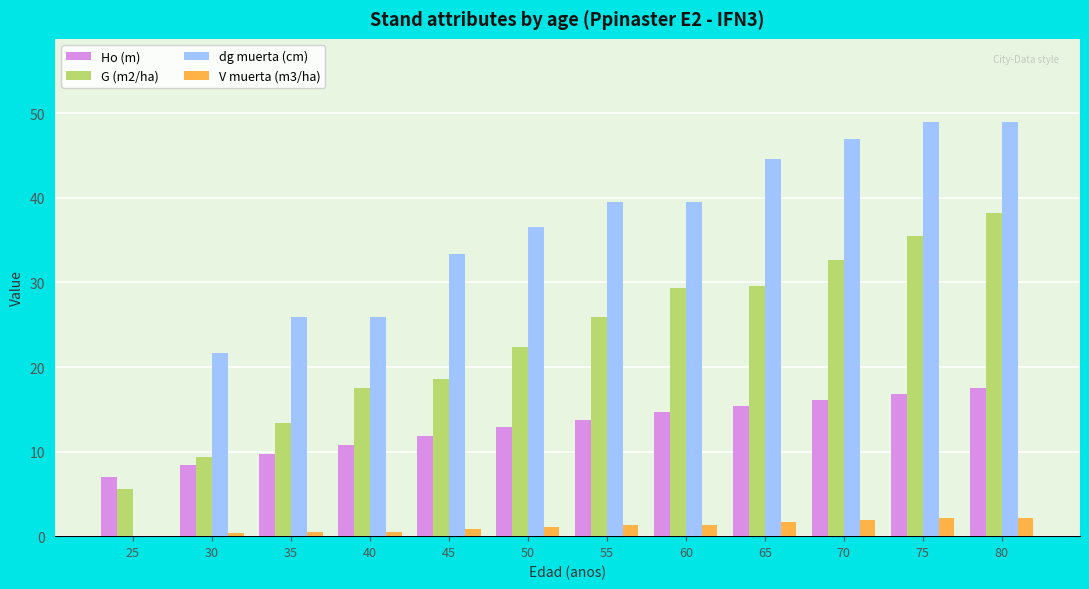

What is the sum of all Ho (m) values?

155.0